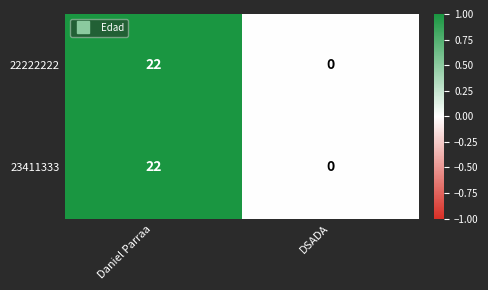

List the labels in order of 22222222 value, largest first.

Daniel Parraa, DSADA